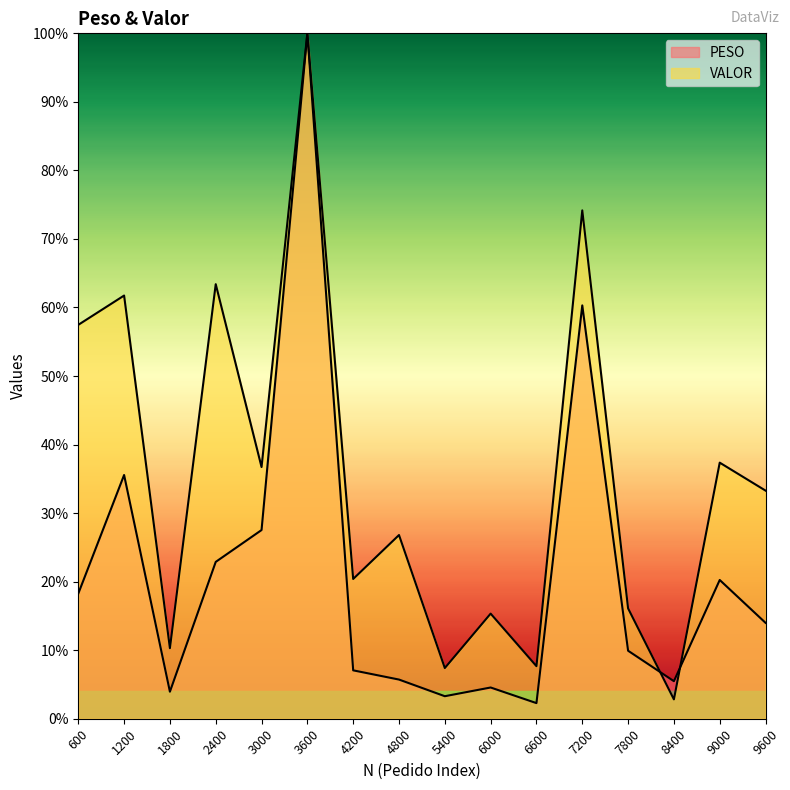

True or false: PESO has a value of 9.9 at 7800.

True